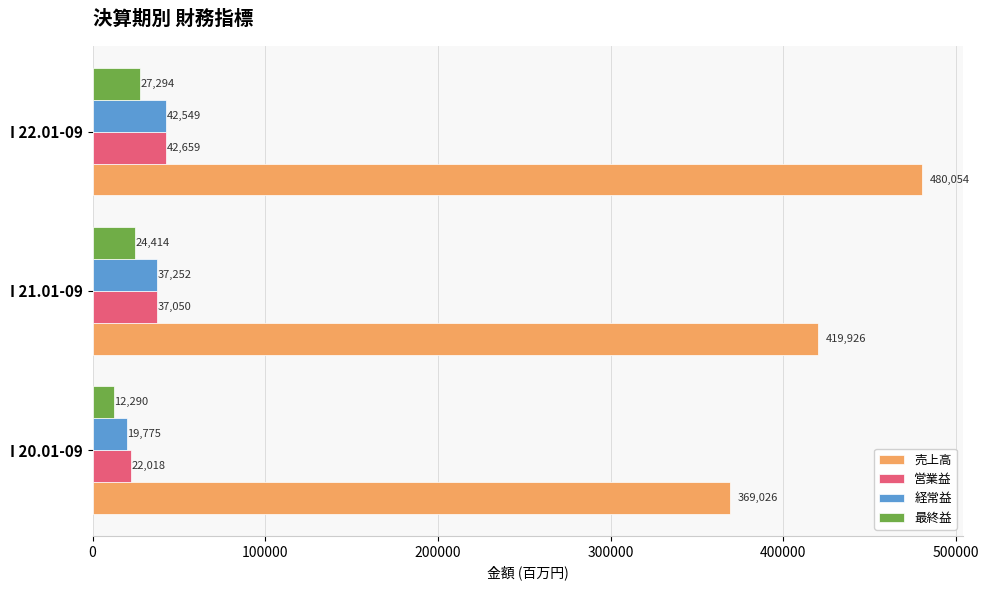

Which series changed the most between I 20.01-09 and I 21.01-09?

売上高